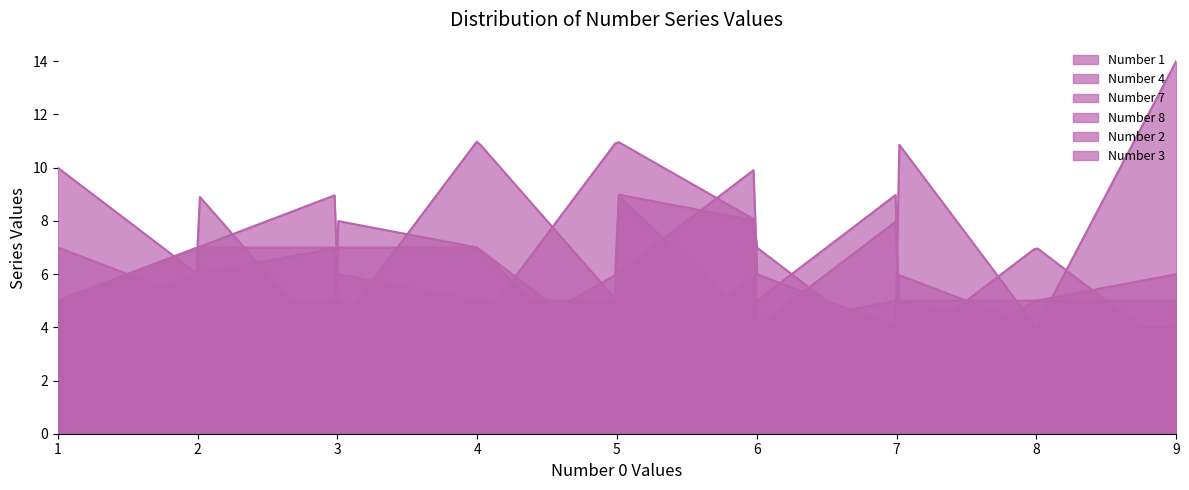

How many intersections are there between Number 7 and Number 4?

10